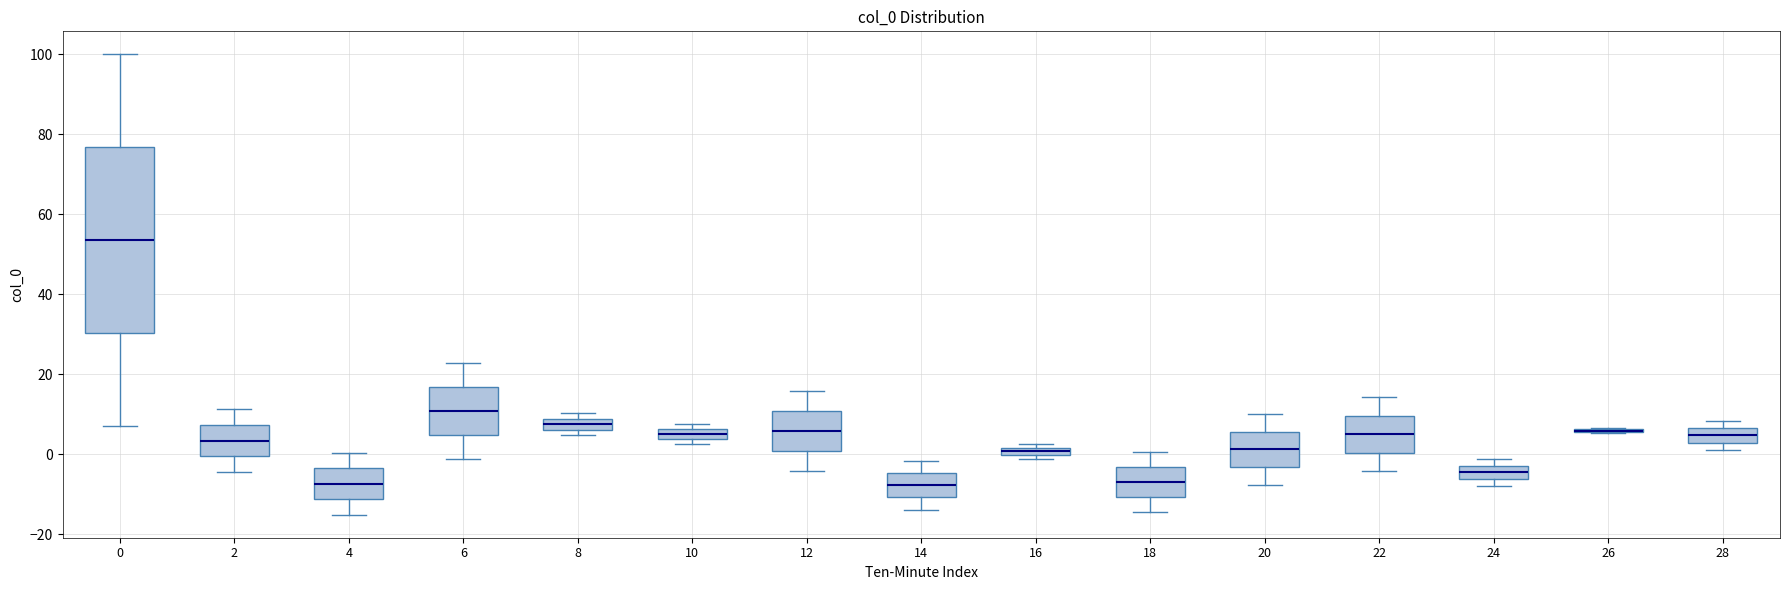

Which box is the tallest, from its lower edge to its upper edge?

0